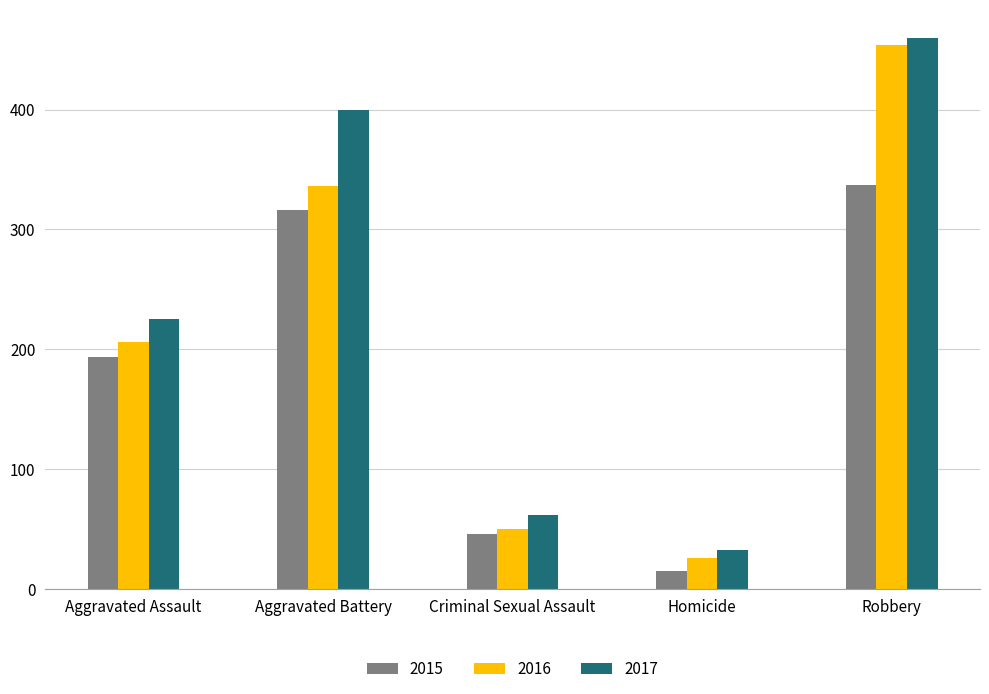

What is the label of the 3rd bar from the right?

Criminal Sexual Assault